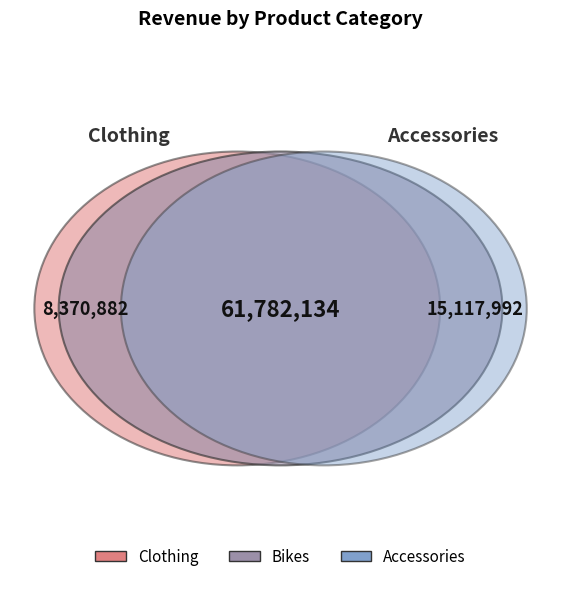

To the nearest percent, what percentage of the pie is Bikes?

72%